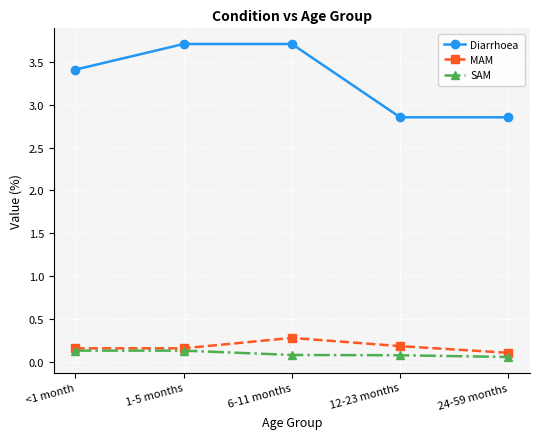

At which label does Diarrhoea first exceed 3?

<1 month